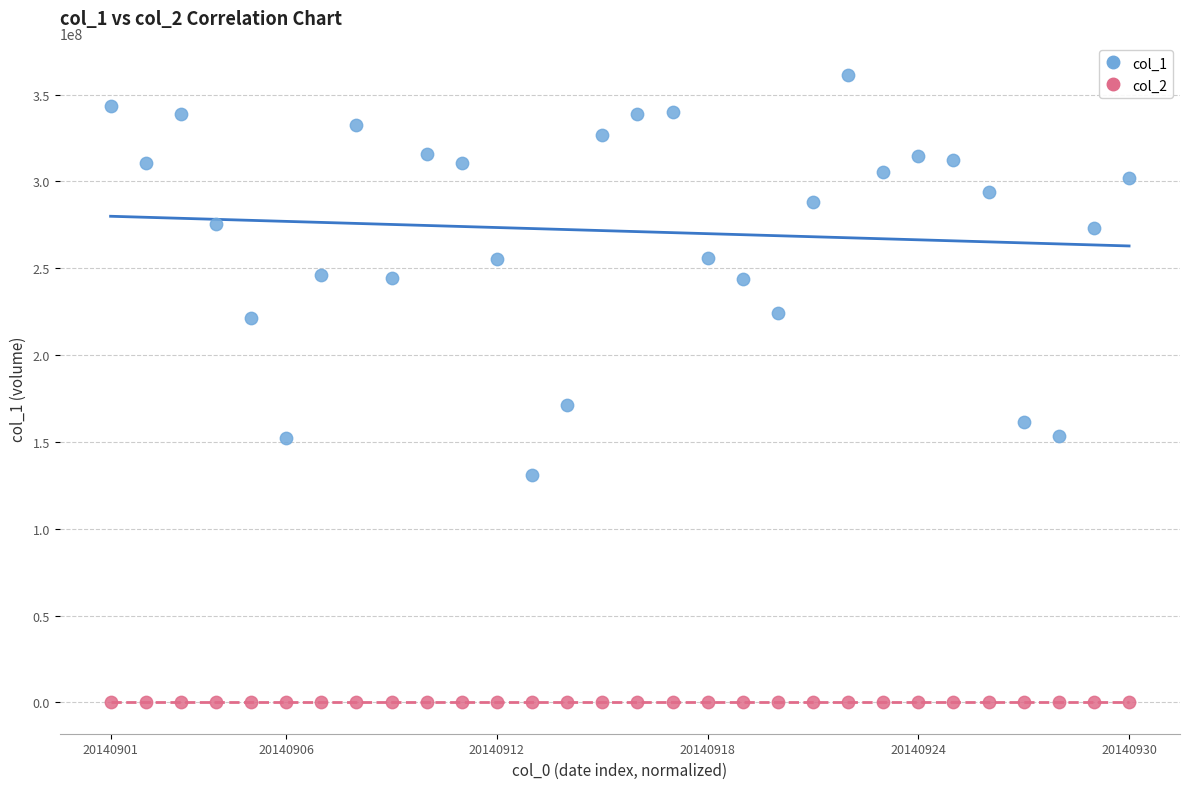

What are all the series names shown in the legend?

col_1, col_2